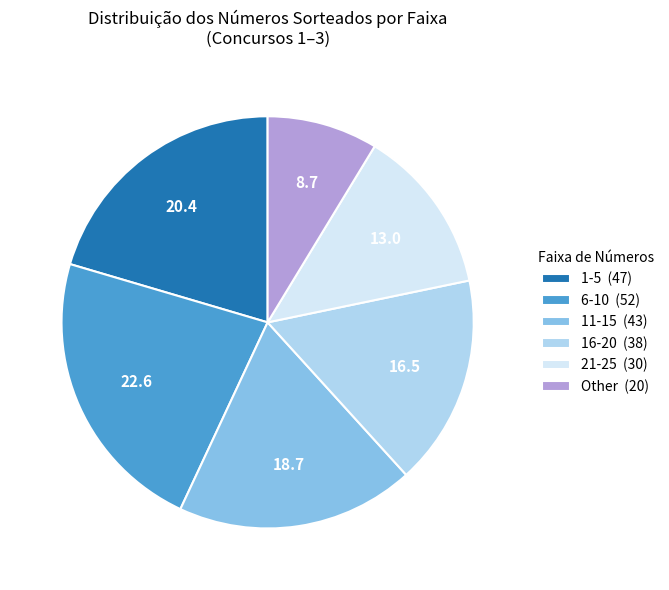

Is there a majority slice in this chart?

No